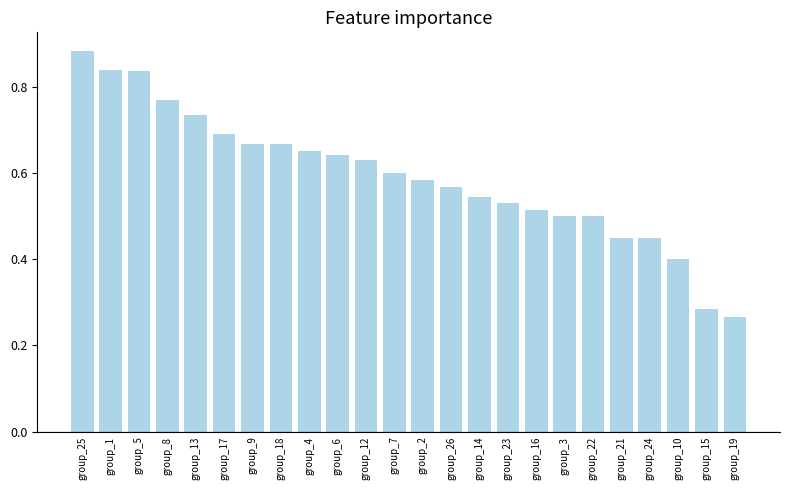

How many values are between 0 and 1?

24